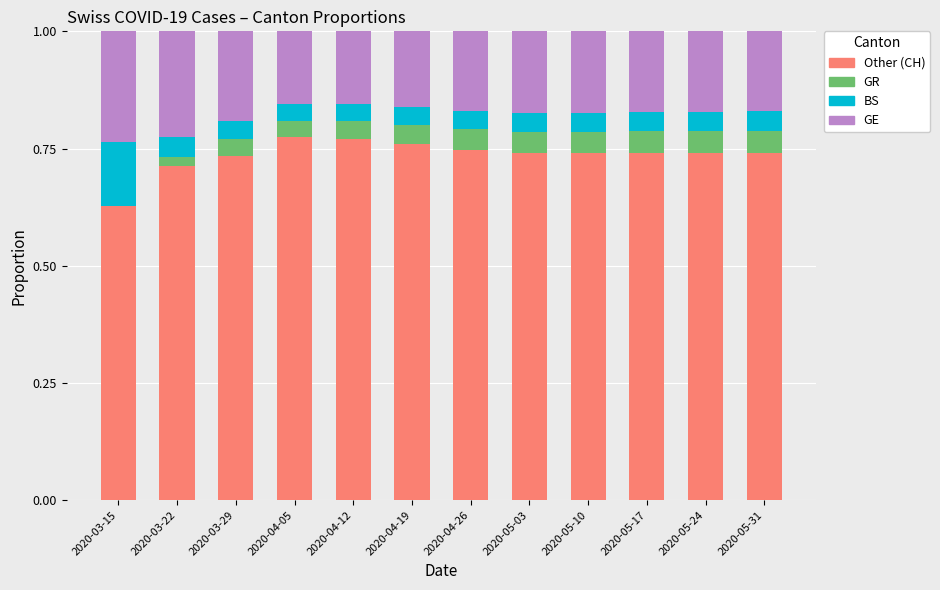

What is the sum of the Other (CH) values at 2020-04-05 and 2020-05-31?

1.5